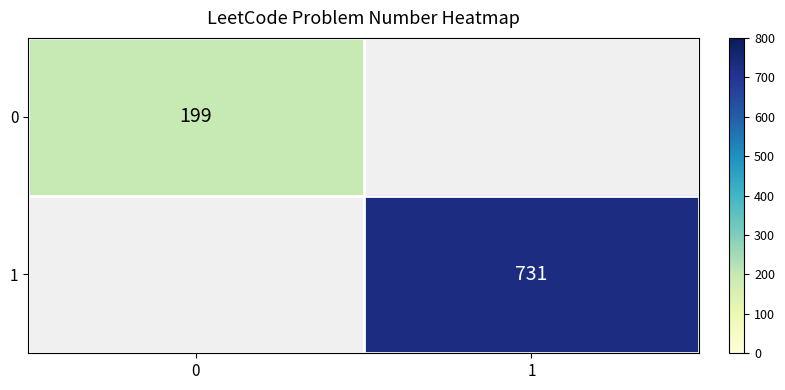

At which category does the chart reach its peak across all series?

1